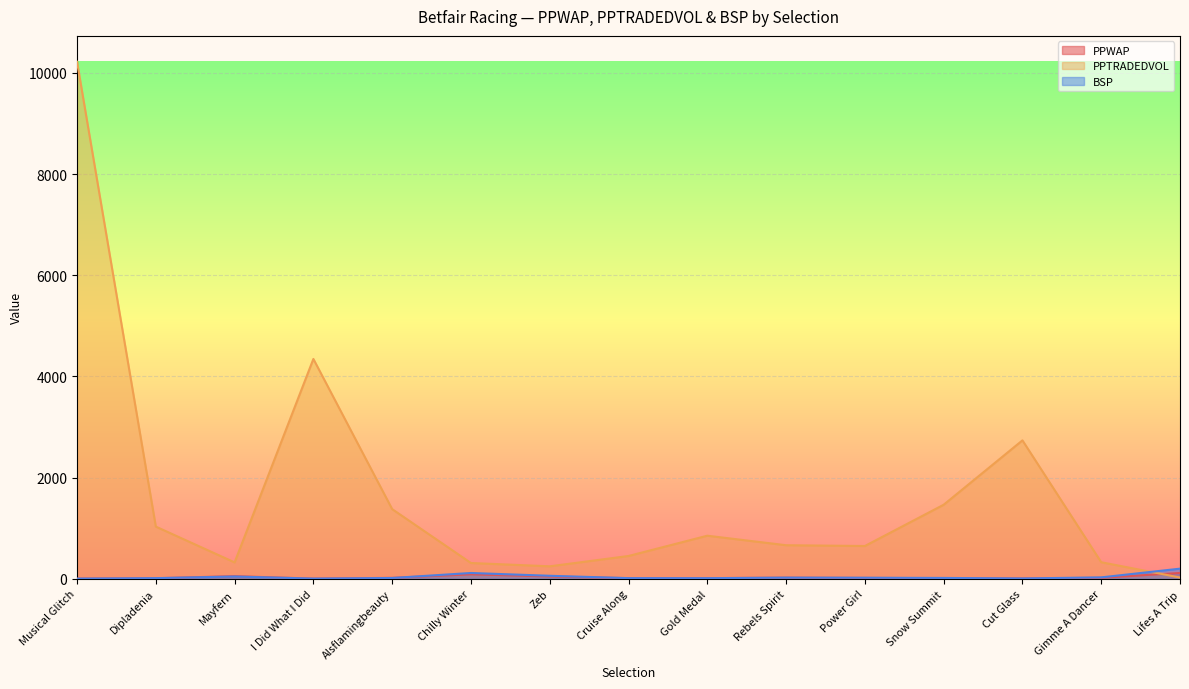

Reading left to right, extract all data points from this chart.

PPWAP: Musical Glitch=4.5	Dipladenia=11.5	Mayfern=53.2	I Did What I Did=4.5	Alsflamingbeauty=19.6	Chilly Winter=88.8	Zeb=47.3	Cruise Along=13.4	Gold Medal=13.9	Rebels Spirit=23.5	Power Girl=18.3	Snow Summit=13.3	Cut Glass=8.3	Gimme A Dancer=20.4	Lifes A Trip=116.1
PPTRADEDVOL: Musical Glitch=10222.2	Dipladenia=1032.6	Mayfern=325.1	I Did What I Did=4346.8	Alsflamingbeauty=1378.1	Chilly Winter=313.1	Zeb=247.8	Cruise Along=451.8	Gold Medal=852.6	Rebels Spirit=664.6	Power Girl=649.2	Snow Summit=1464.7	Cut Glass=2737.4	Gimme A Dancer=328.6	Lifes A Trip=26.2
BSP: Musical Glitch=4.1	Dipladenia=14.0	Mayfern=46.3	I Did What I Did=4.8	Alsflamingbeauty=17.0	Chilly Winter=115.8	Zeb=60.5	Cruise Along=14.0	Gold Medal=13.0	Rebels Spirit=24.0	Power Girl=22.0	Snow Summit=18.0	Cut Glass=7.7	Gimme A Dancer=29.1	Lifes A Trip=201.2